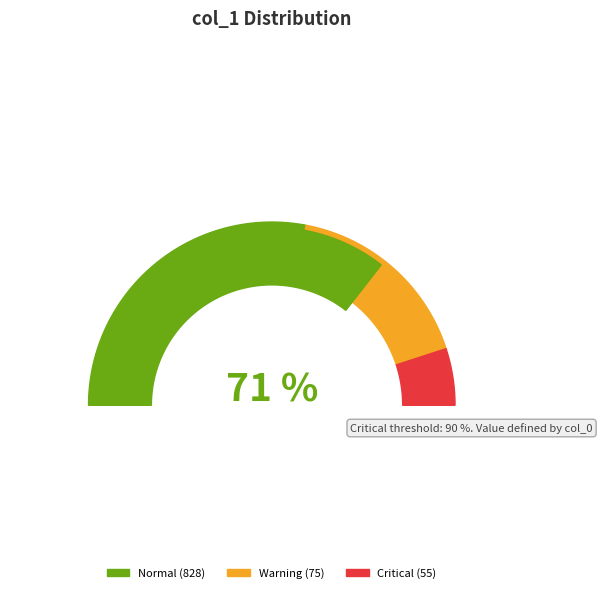

Does 0 represent more than half of the total?

No